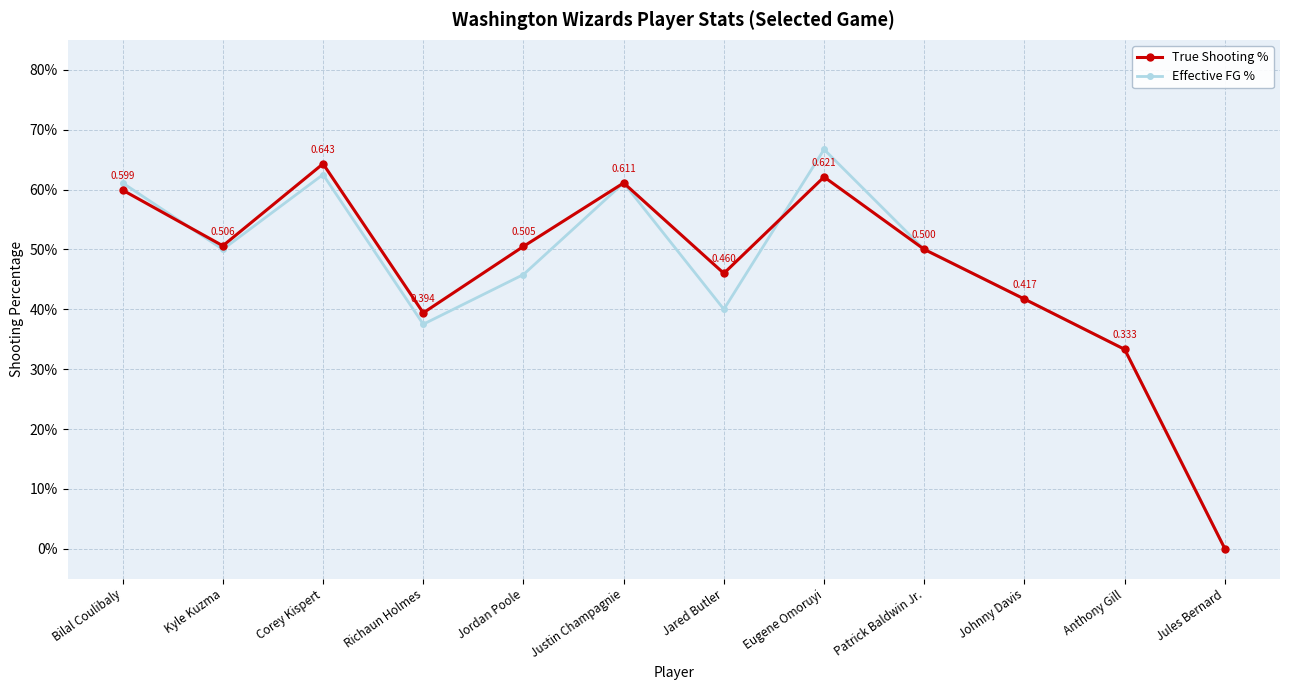

Is this an area chart (filled region under the line)?

No